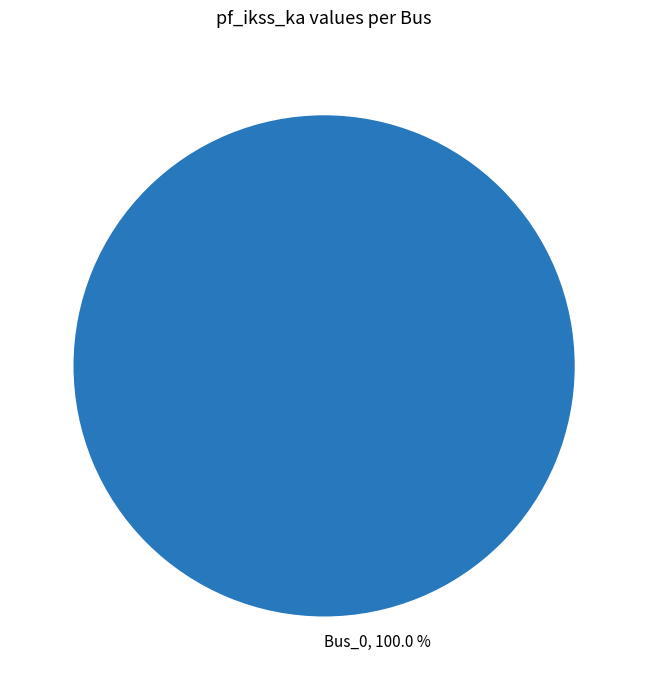

What is the majority slice?

Bus_0